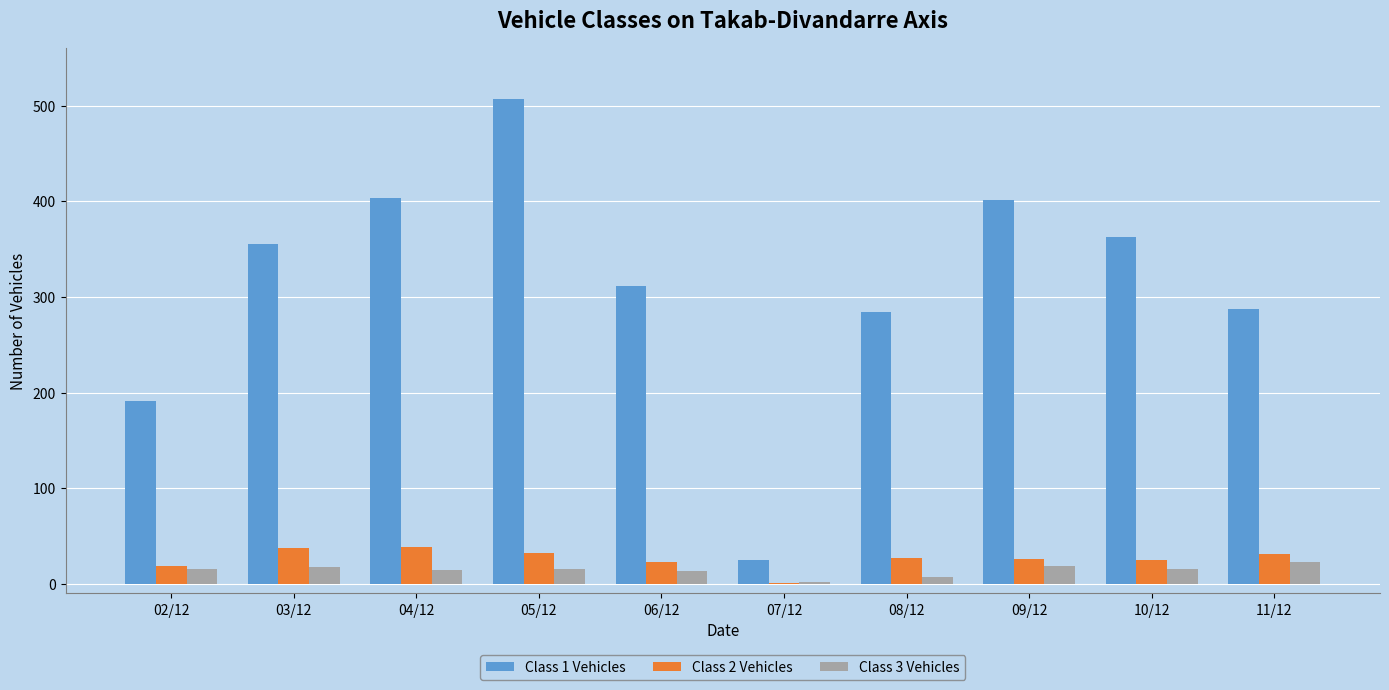

Are the bars grouped side by side (vs. stacked)?

Yes